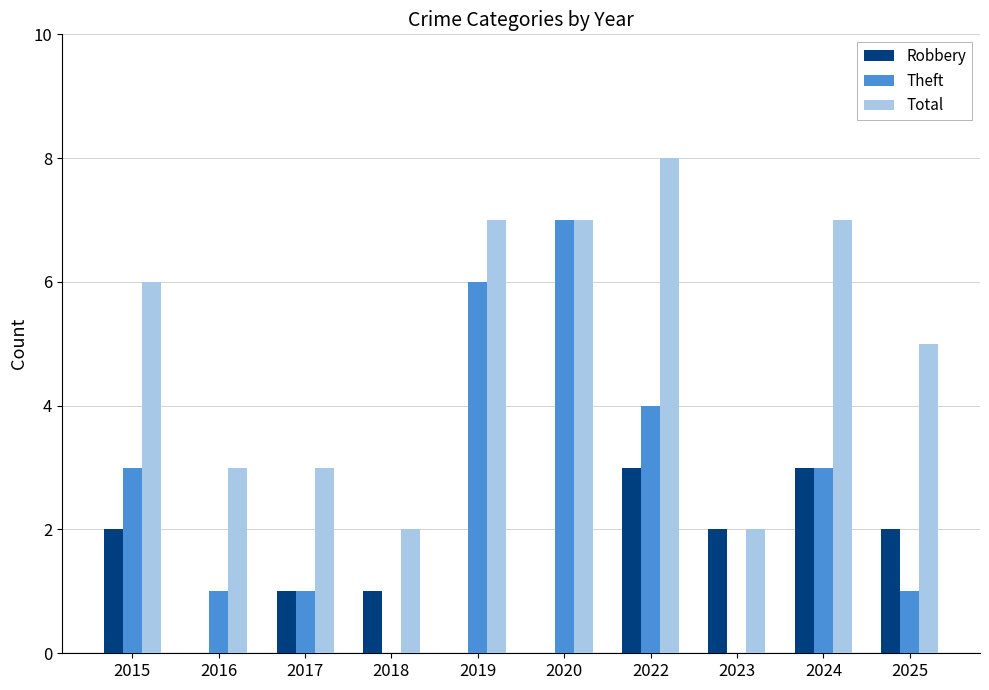

What is the sum of the Total values at 2023 and 2025?

7